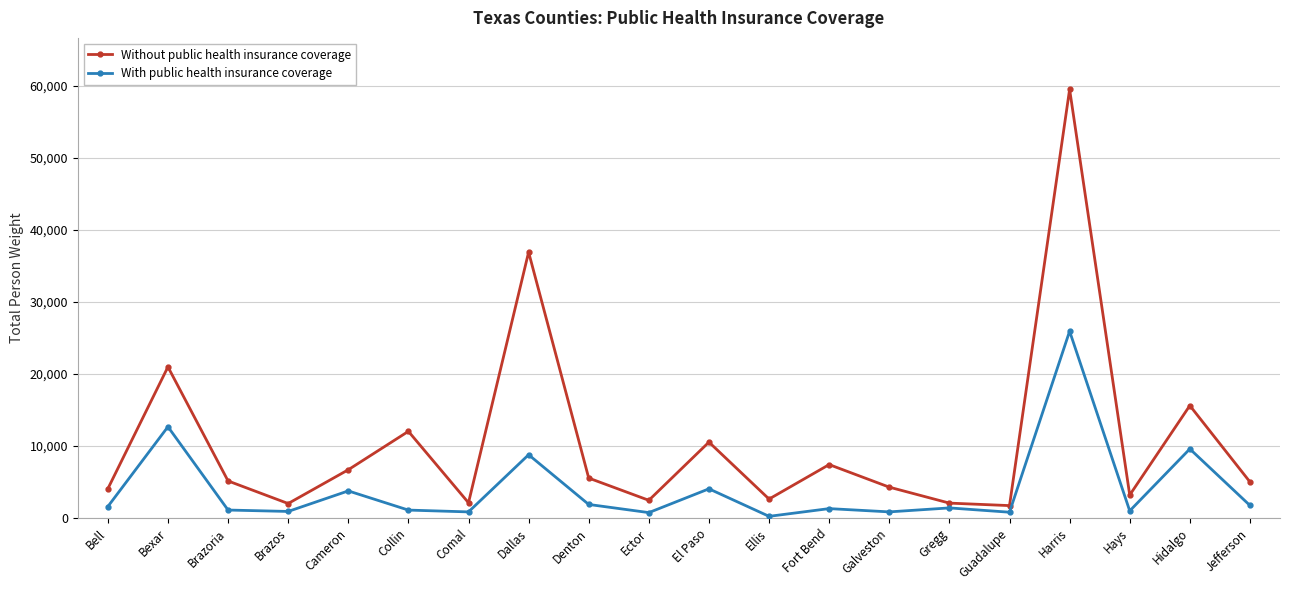

Where is the first local maximum for Without public health insurance coverage?

Bexar